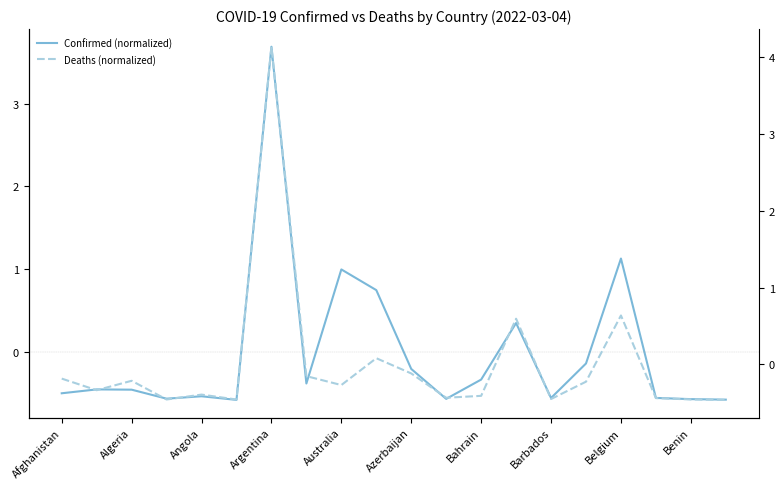

What is the approximate value of Deaths (normalized) at Afghanistan?

-0.2